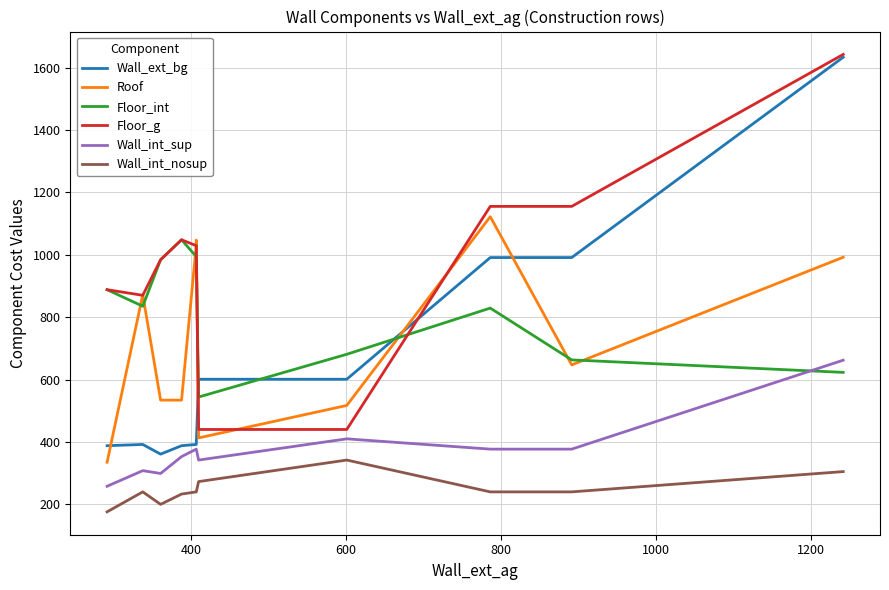

Which series has the largest range (max minus min)?

Wall_ext_bg